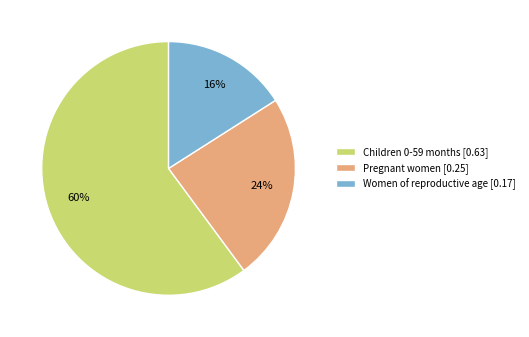

Is it true that Women of reproductive age is 26% of the pie?

False